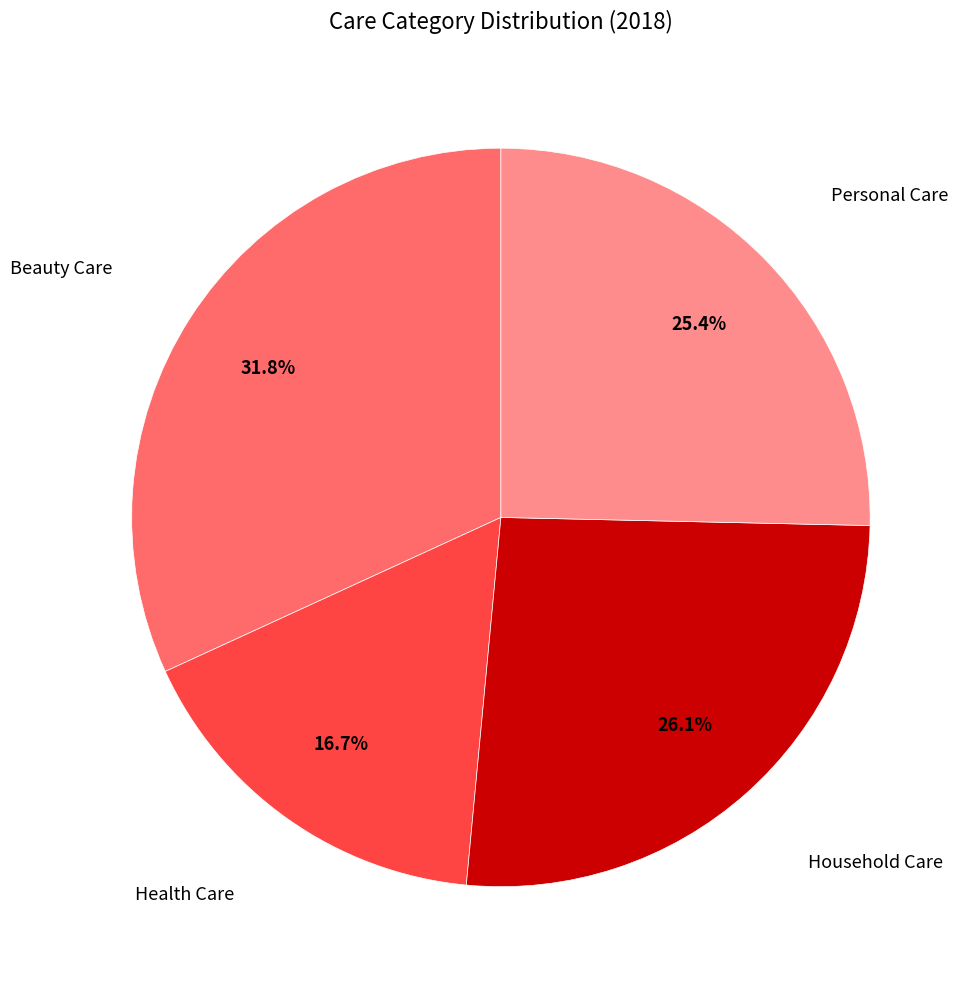

How many segments does this pie chart have?

4